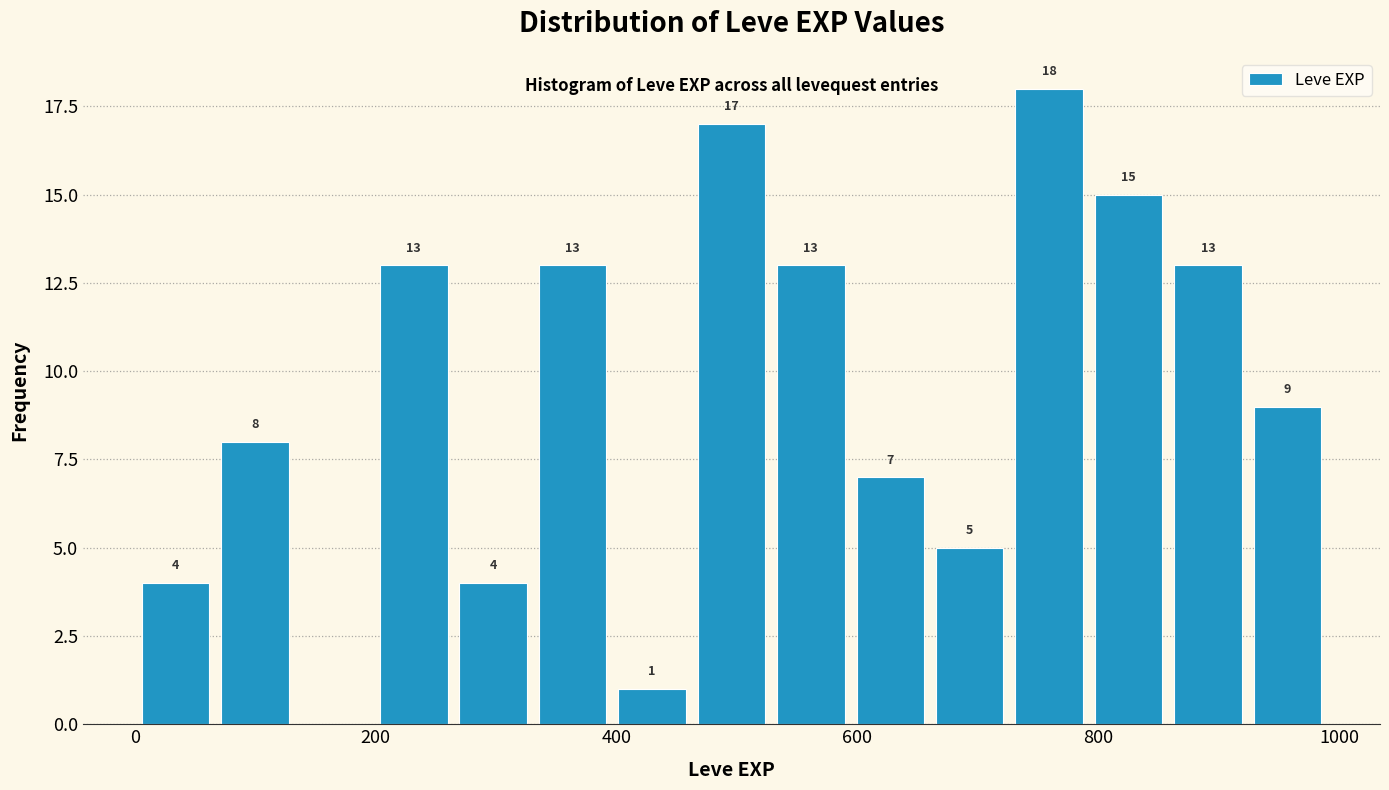

Read against the x-axis, roughly where is the centre of the tallest bar?

760